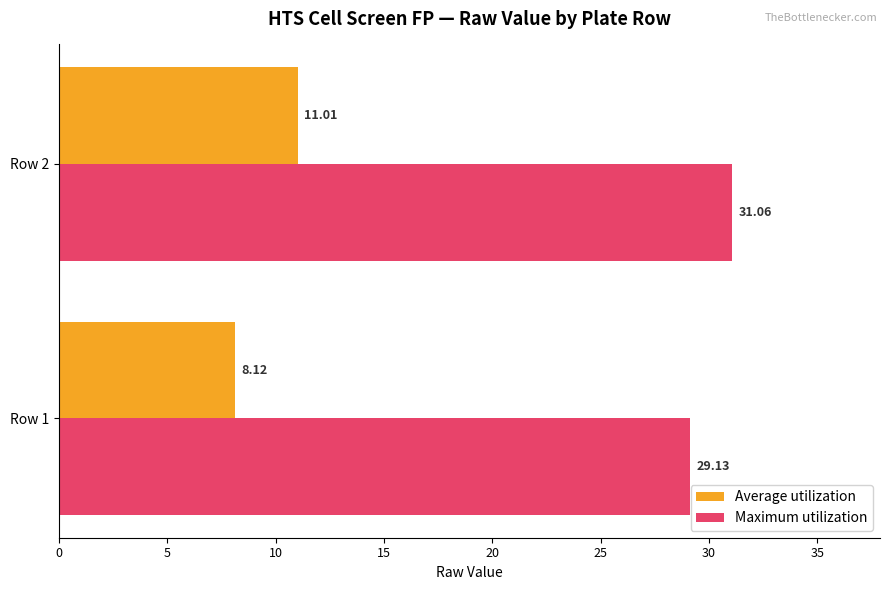

Which series has the largest range (max minus min)?

Average utilization